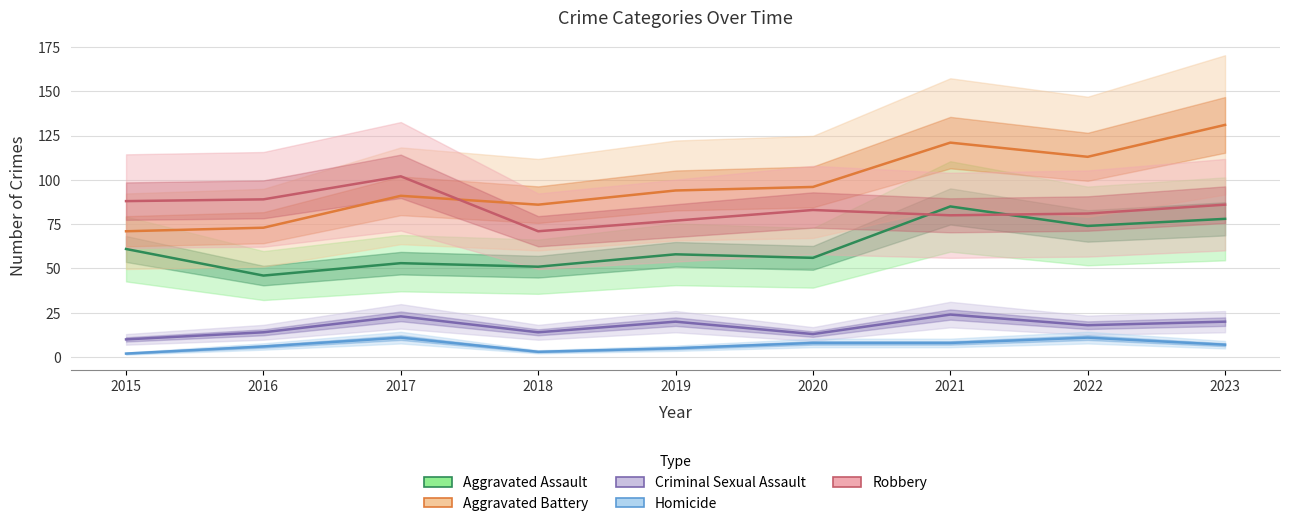

Rank the series at 2015 from lowest to highest value.

Homicide, Criminal Sexual Assault, Aggravated Assault, Aggravated Battery, Robbery